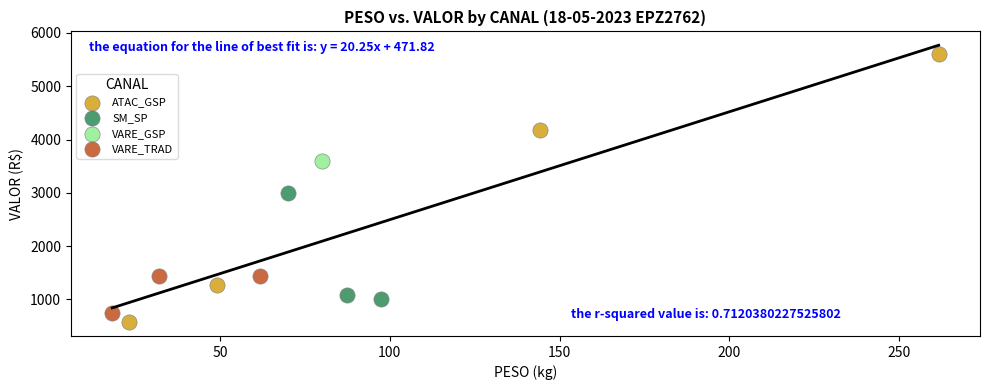

Which series contains the highest Y value?

ATAC_GSP